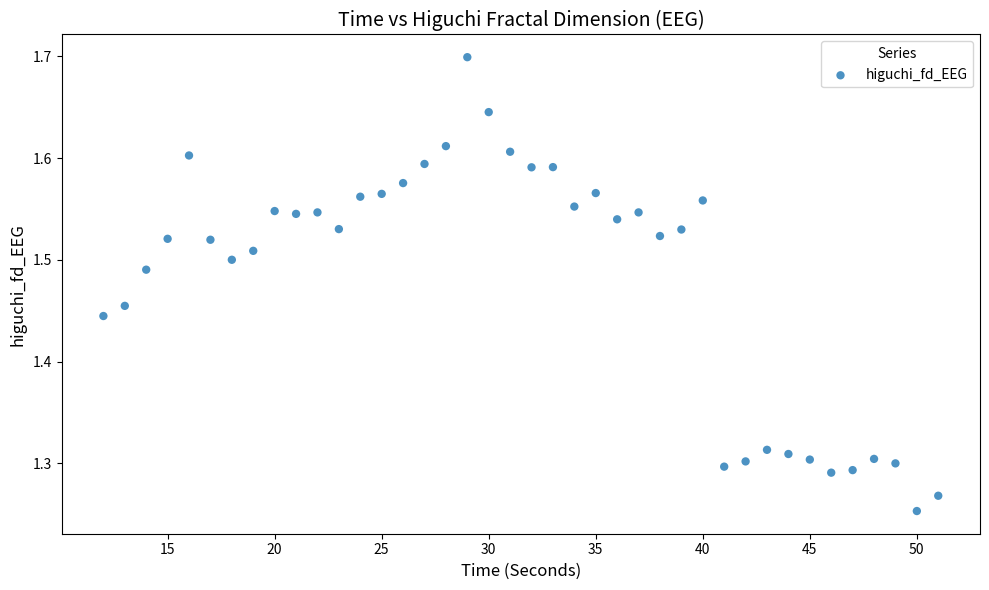

What is the range of X values (max minus min)?

39.0